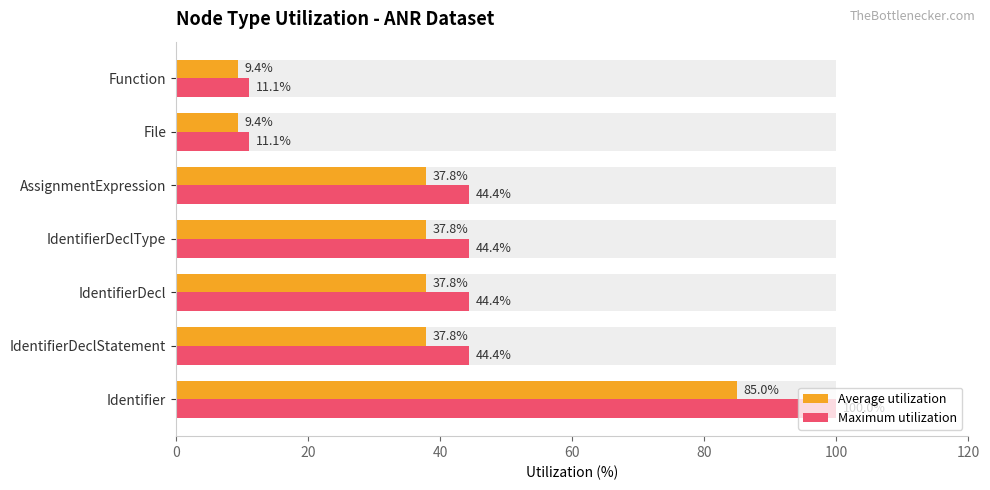

What are all the series names shown in the legend?

Average utilization, Maximum utilization